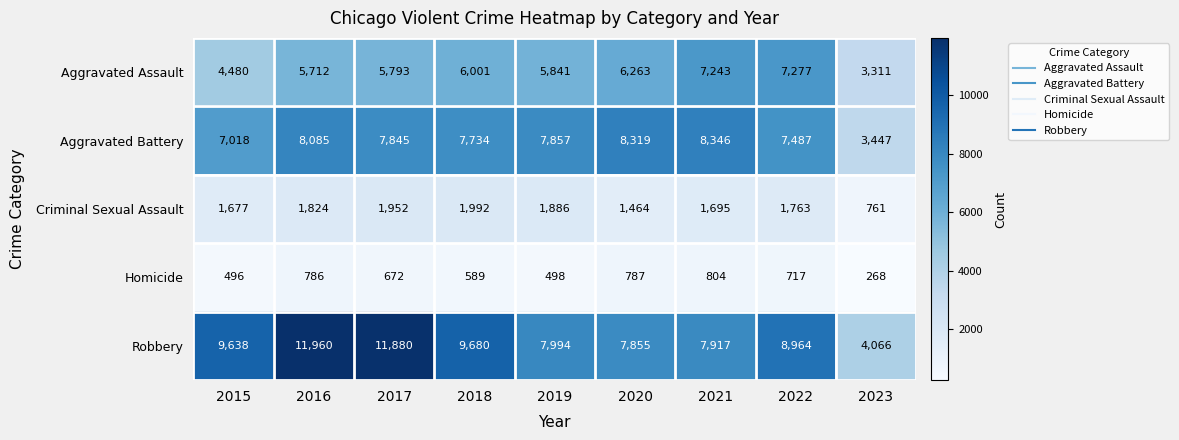

Count the number of data series in this chart.

5